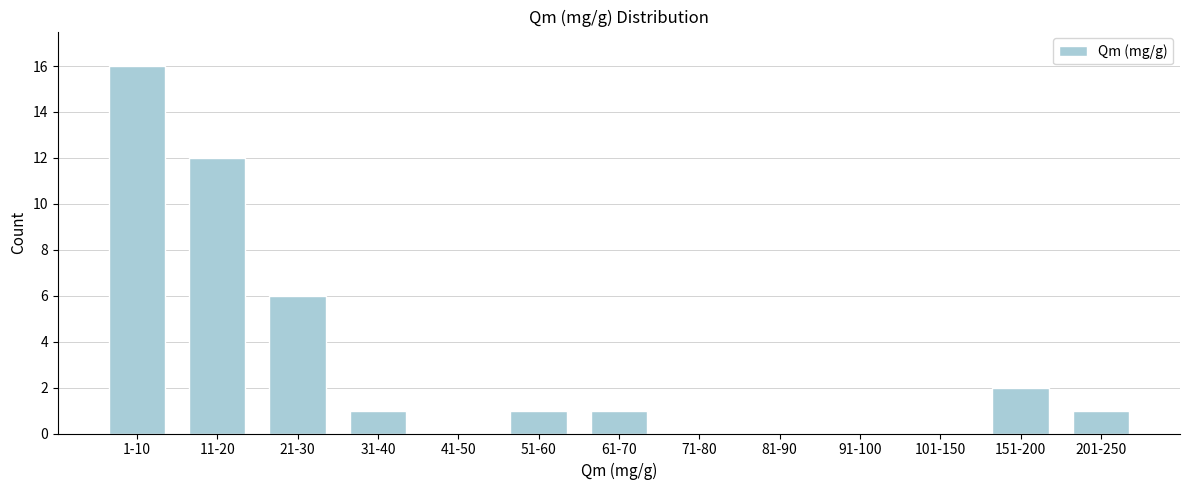

Reading left to right, what are all the values shown in this chart?

1-10=16	11-20=12	21-30=6	31-40=1	41-50=0	51-60=1	61-70=1	71-80=0	81-90=0	91-100=0	101-150=0	151-200=2	201-250=1